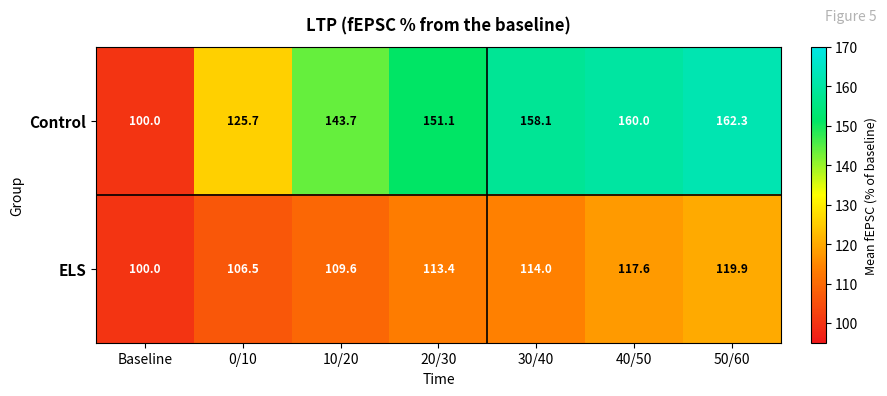

How many data points in Control are above 151?

4